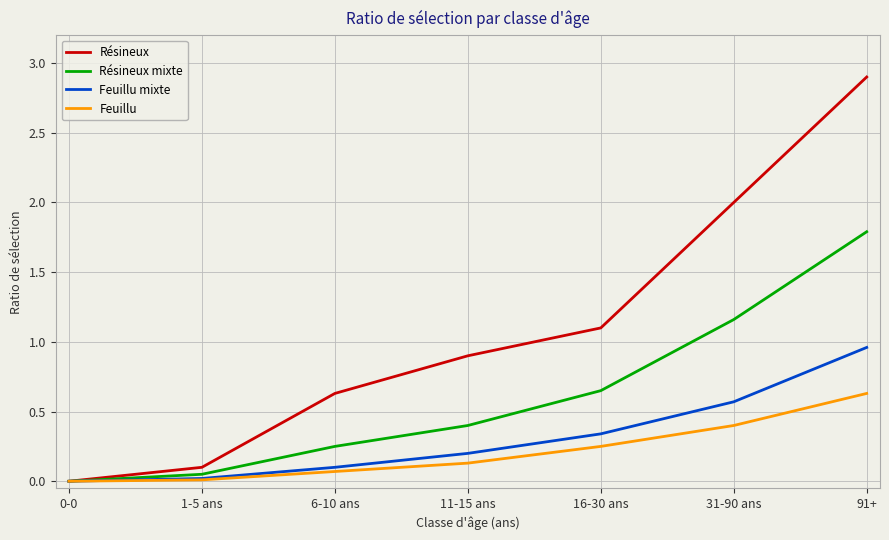

How many values in Feuillu mixte are above zero?

6